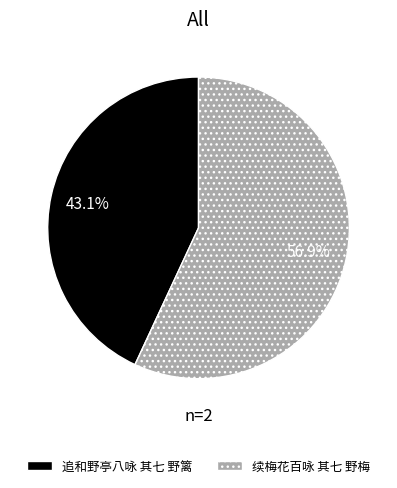

To the nearest percent, what is the difference between the 续梅花百咏 其七 野梅 and 追和野亭八咏 其七 野篱 slice percentages?

14%